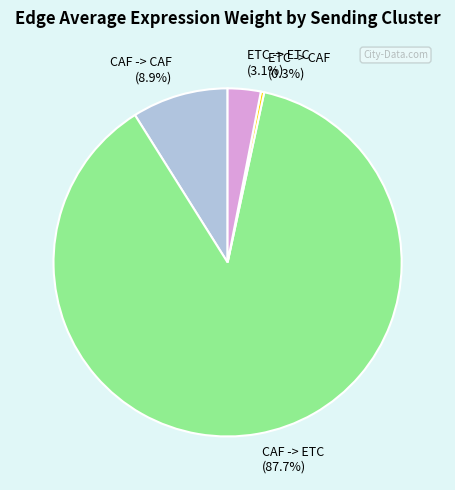

True or false: CAF -> CAF accounts for 2% of the total.

False